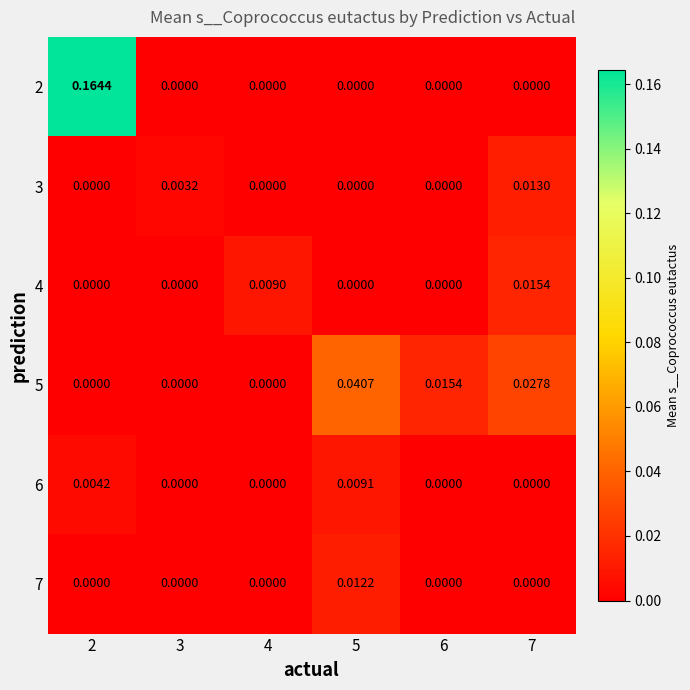

Is the value of 2 at 7 greater than the value of 5 at 5?

No